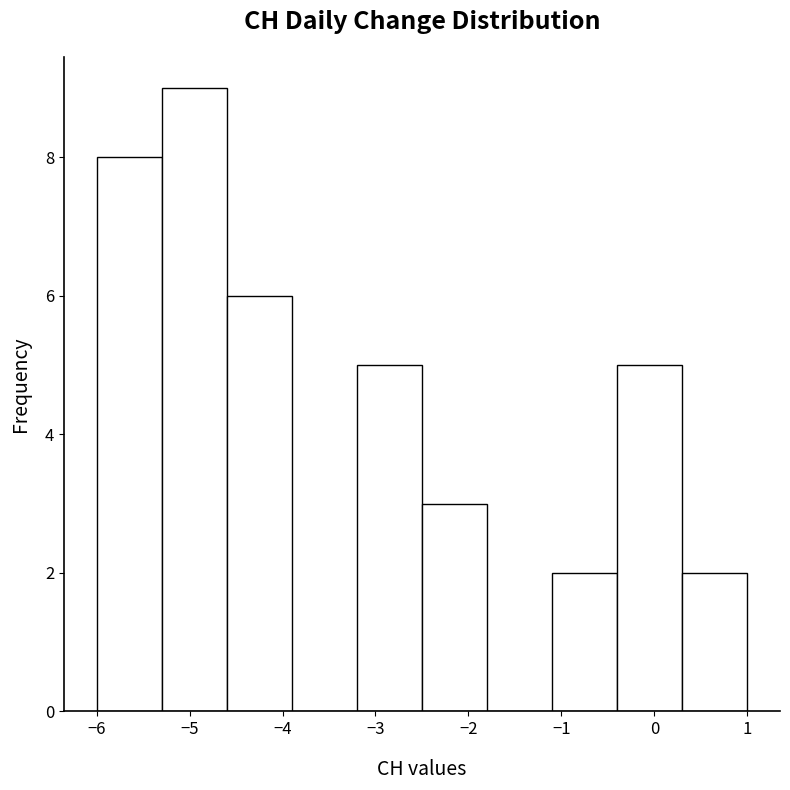

Reading left to right, list every bar in this chart as the range it spans on the x-axis followed by its height. The values are not printed on the chart, so give them approximately, as read against the axis.

-6.0 to -5.3: 8
-5.3 to -4.6: 9
-4.6 to -3.9: 6
-3.9 to -3.2: 0
-3.2 to -2.5: 5
-2.5 to -1.8: 3
-1.8 to -1.1: 0
-1.1 to -0.4: 2
-0.4 to 0.3: 5
0.3 to 1.0: 2